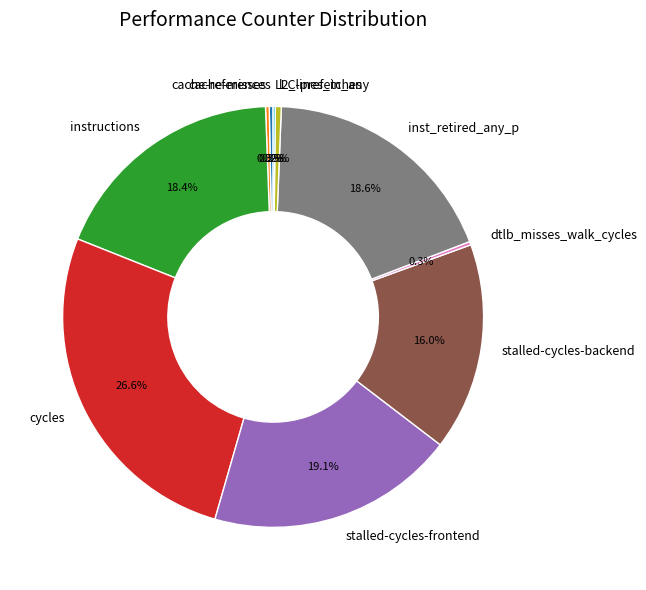

Which slice is the largest?

cycles